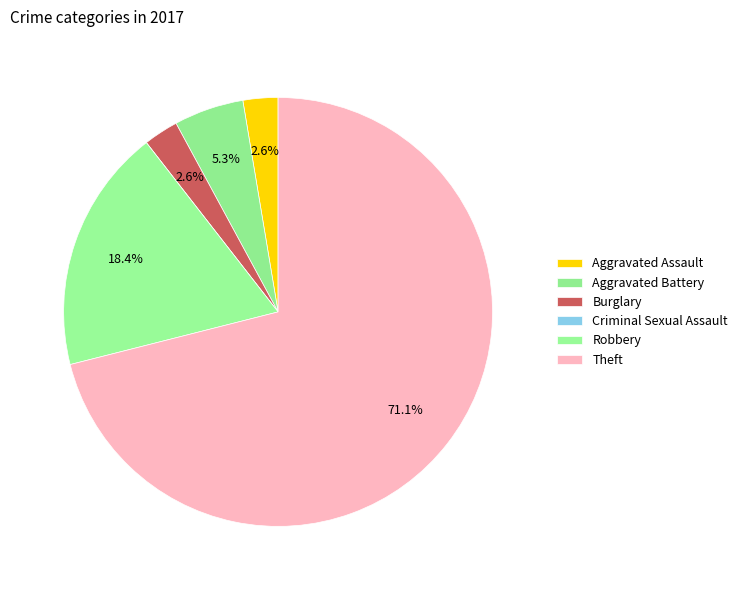

How many slices are in this pie chart?

6